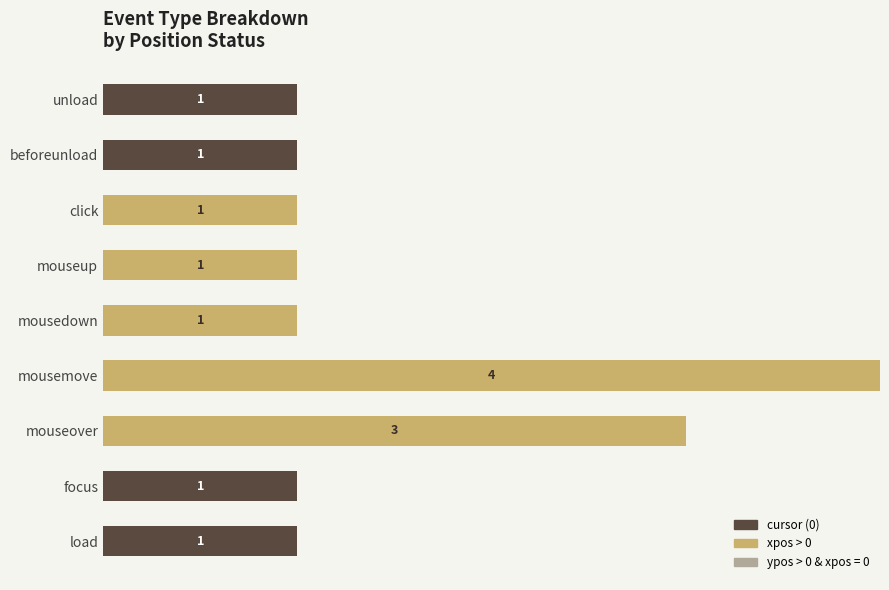

At which category is the sum across all series the highest?

mousemove